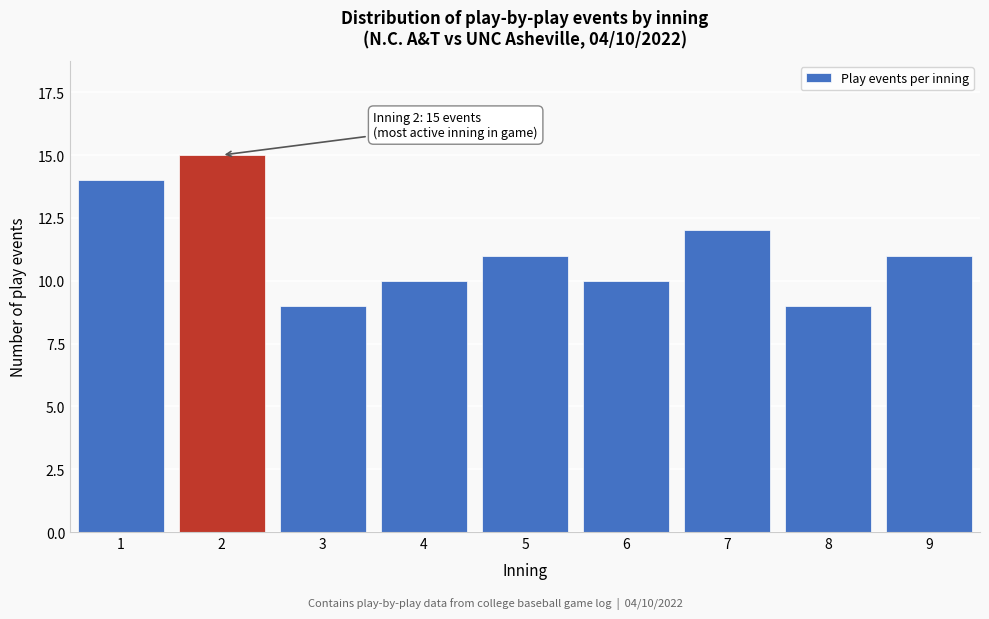

Reading left to right, transcribe all the data shown in this chart.

14	15	9	10	11	10	12	9	11